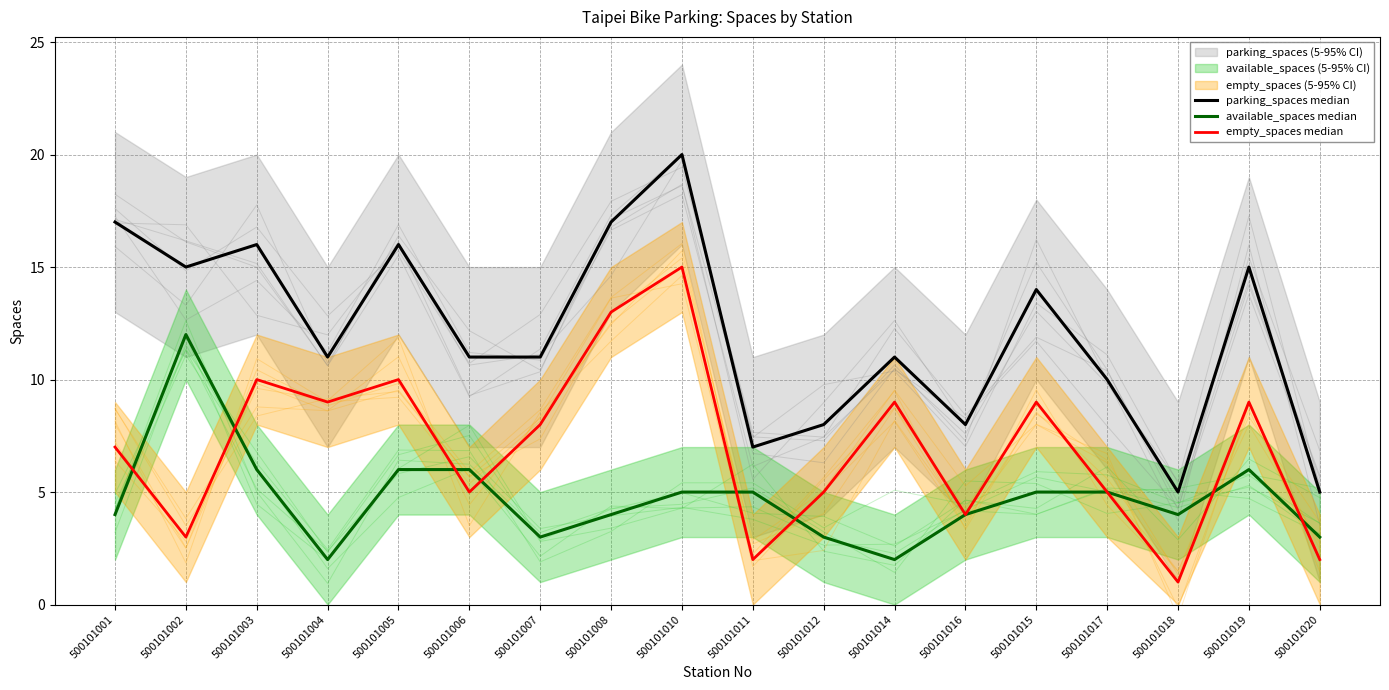

At which category is the sum across all series the highest?

500101010